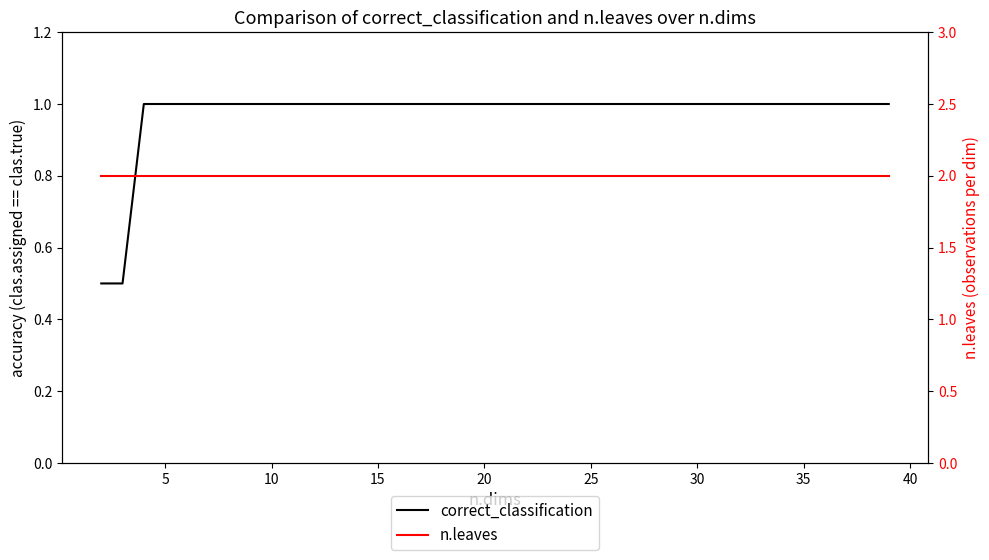

Is the value of correct_classification at 23 greater than the value of n.leaves at 26?

No